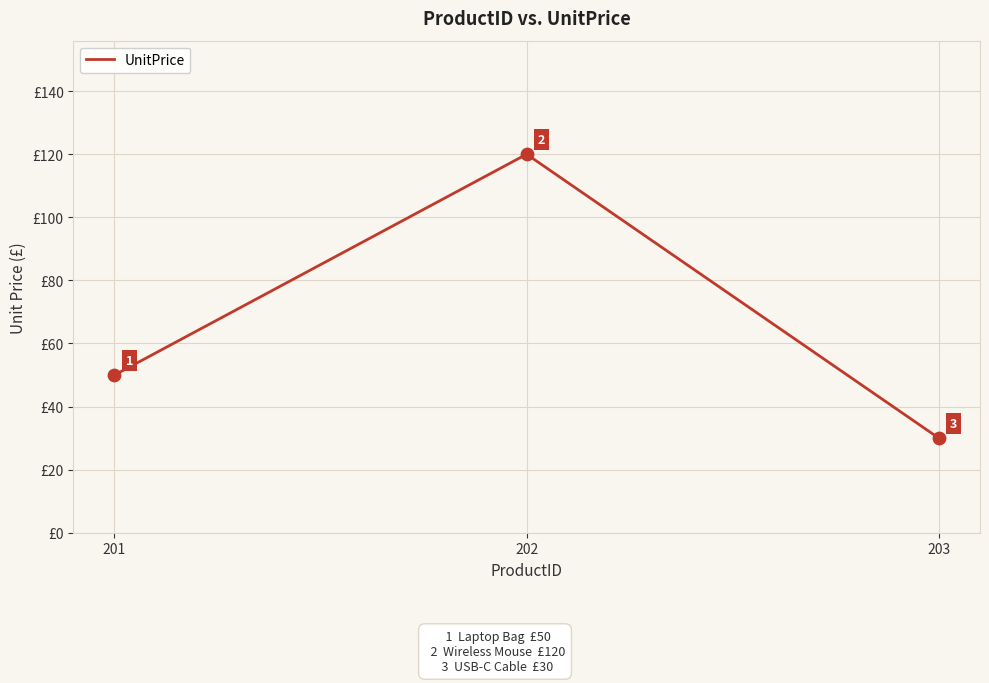

What is the ratio of the value at 201 to the value at 202?

0.4